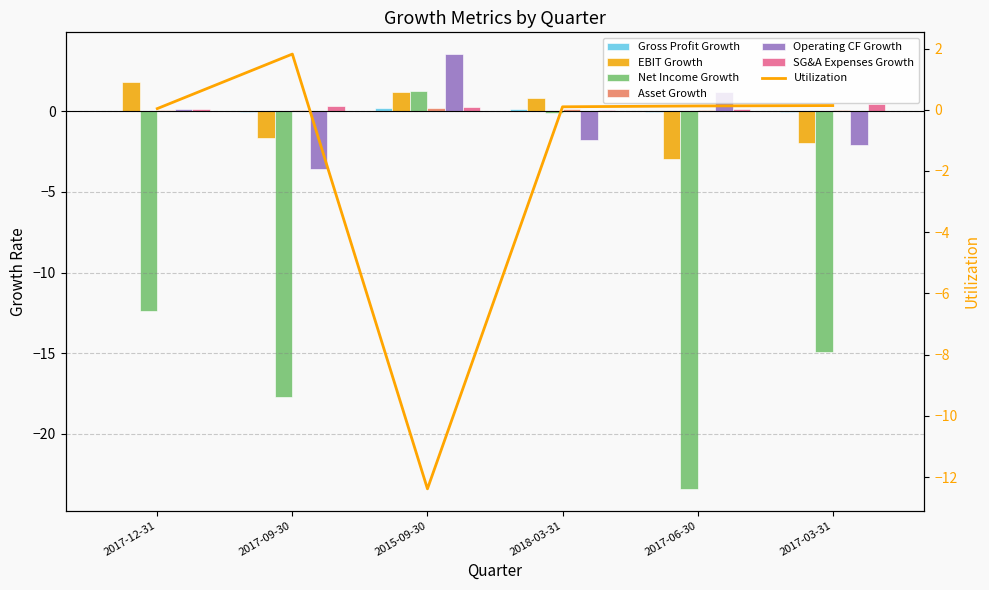

Are the bars horizontal?

No